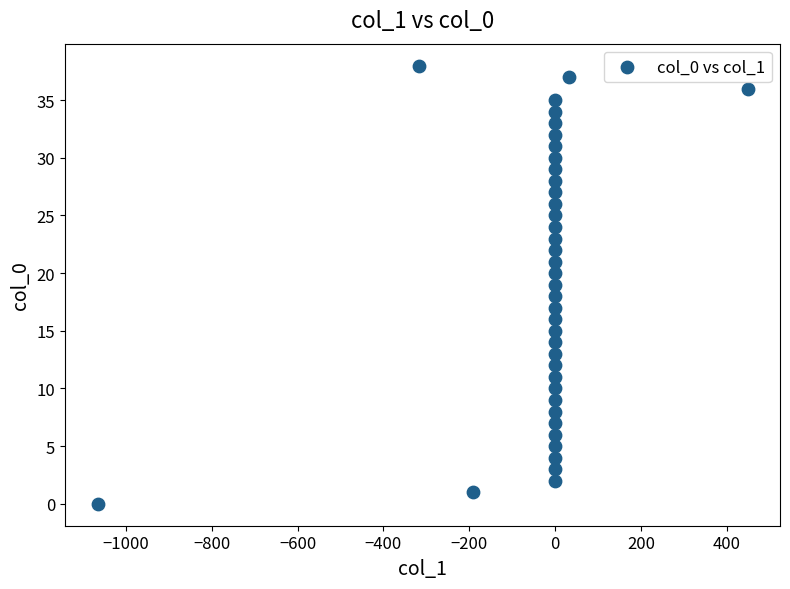

What is the range of Y values (max minus min)?

38